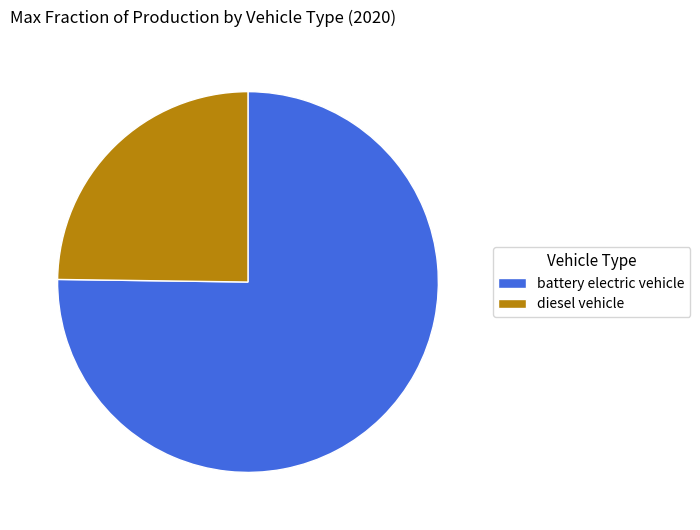

Between diesel vehicle and battery electric vehicle, which is larger?

battery electric vehicle